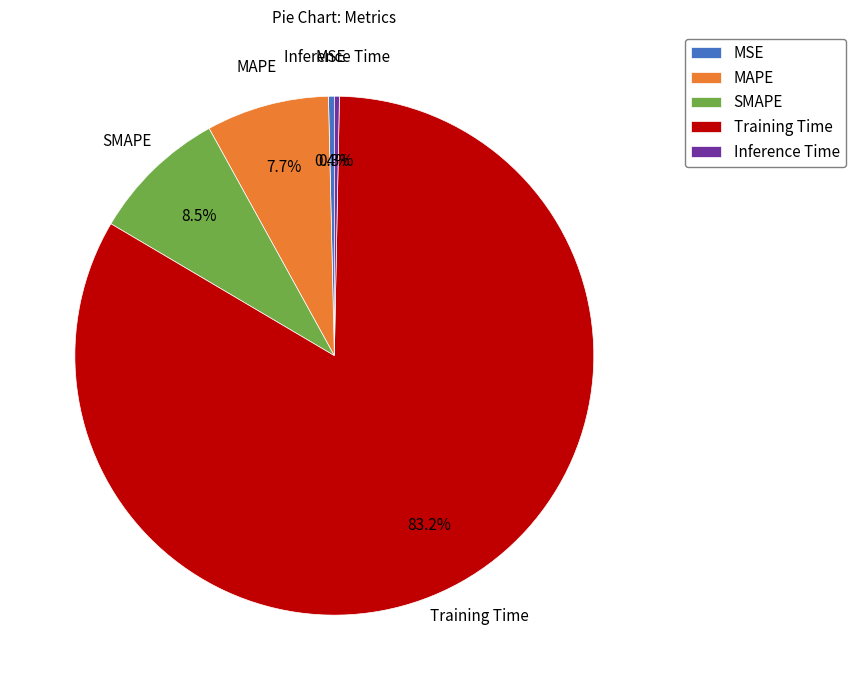

What percentage is NOT represented by MAPE?

92.3%